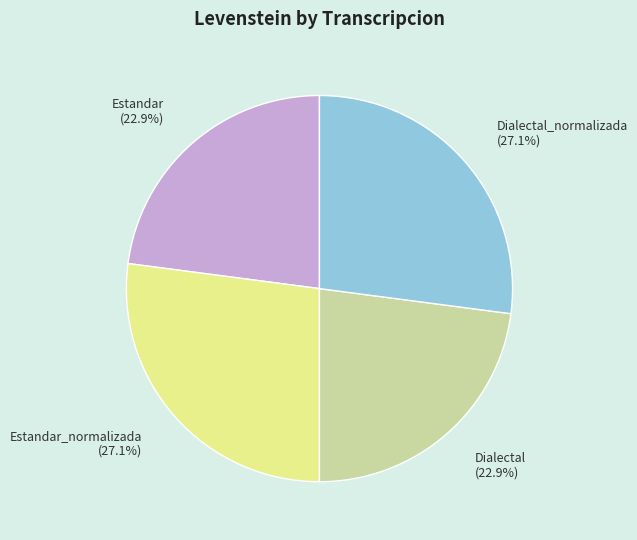

Does any single category account for the majority?

No